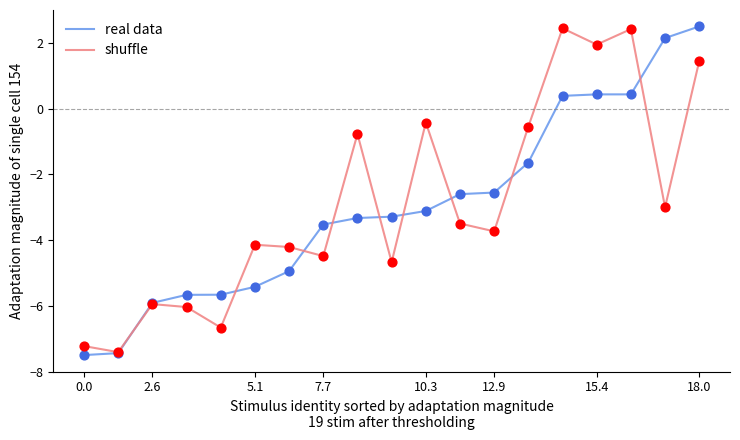

What is the minimum value for real data?

-7.5